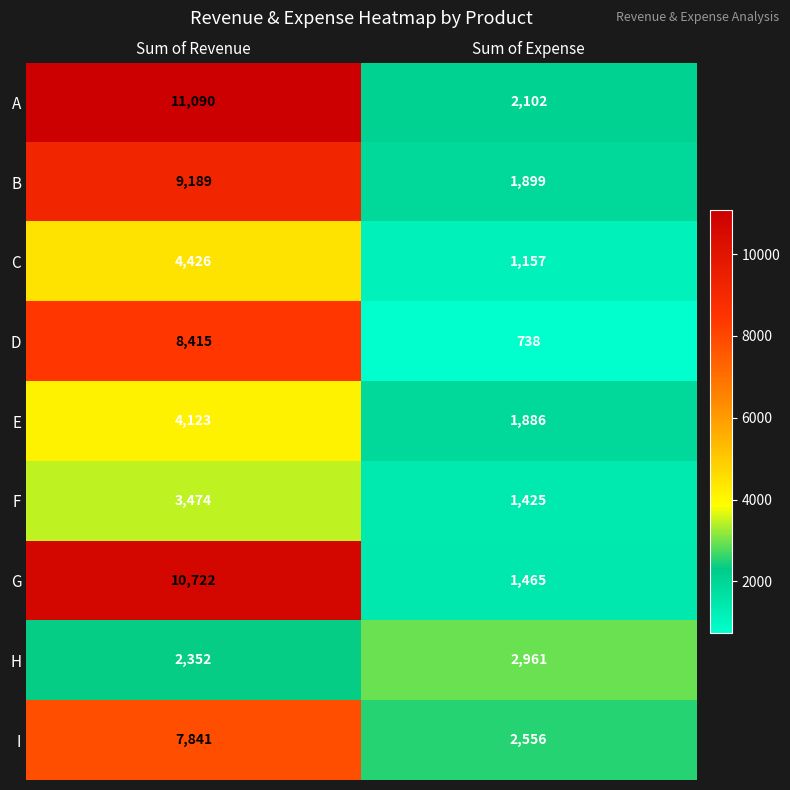

How many categories are shown in the chart?

2